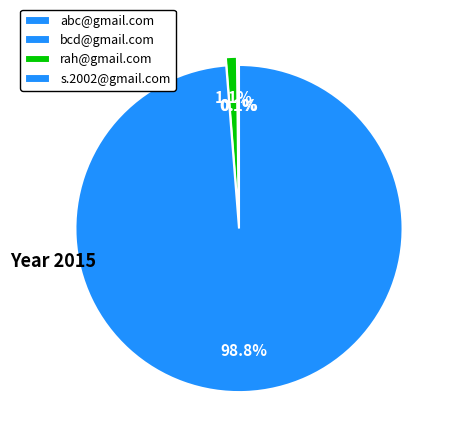

How many slices are in this pie chart?

4